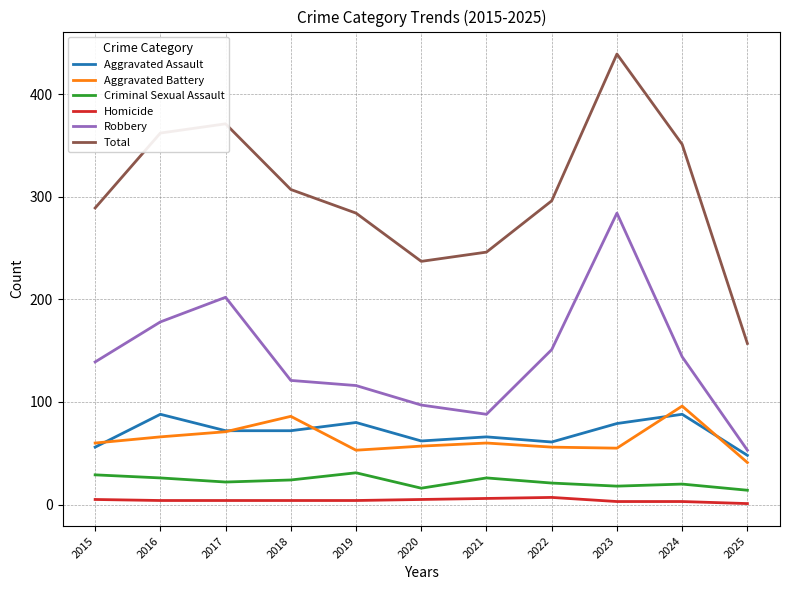

What is the approximate value of Criminal Sexual Assault at 2019, to the nearest 5?

30